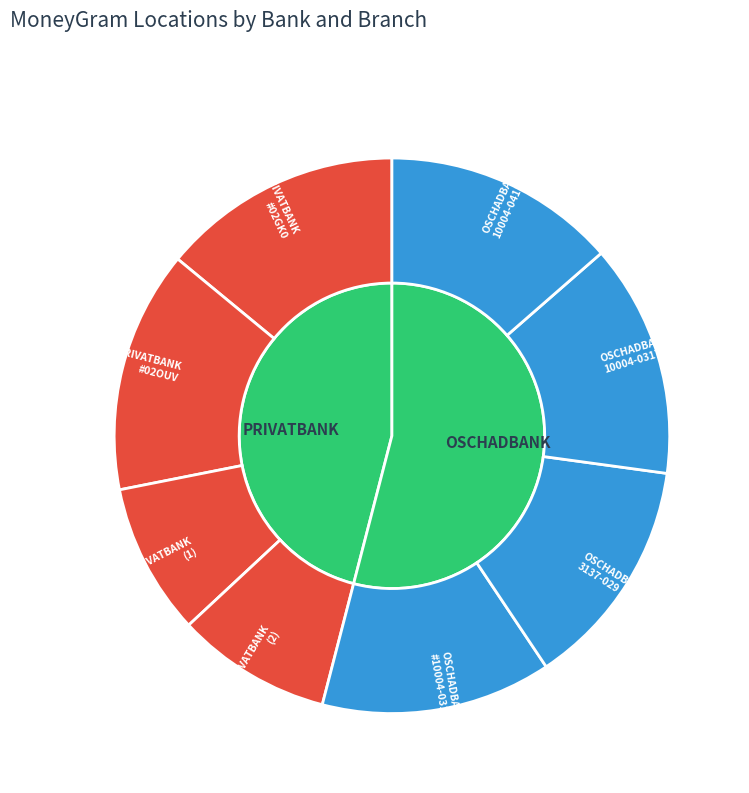

What percentage do PRIVATBANK - #02GK0 - VOLNOVAKHA - VOLNO and OSCHADBANK - TOBO - 3137-029 together represent?

27.5%